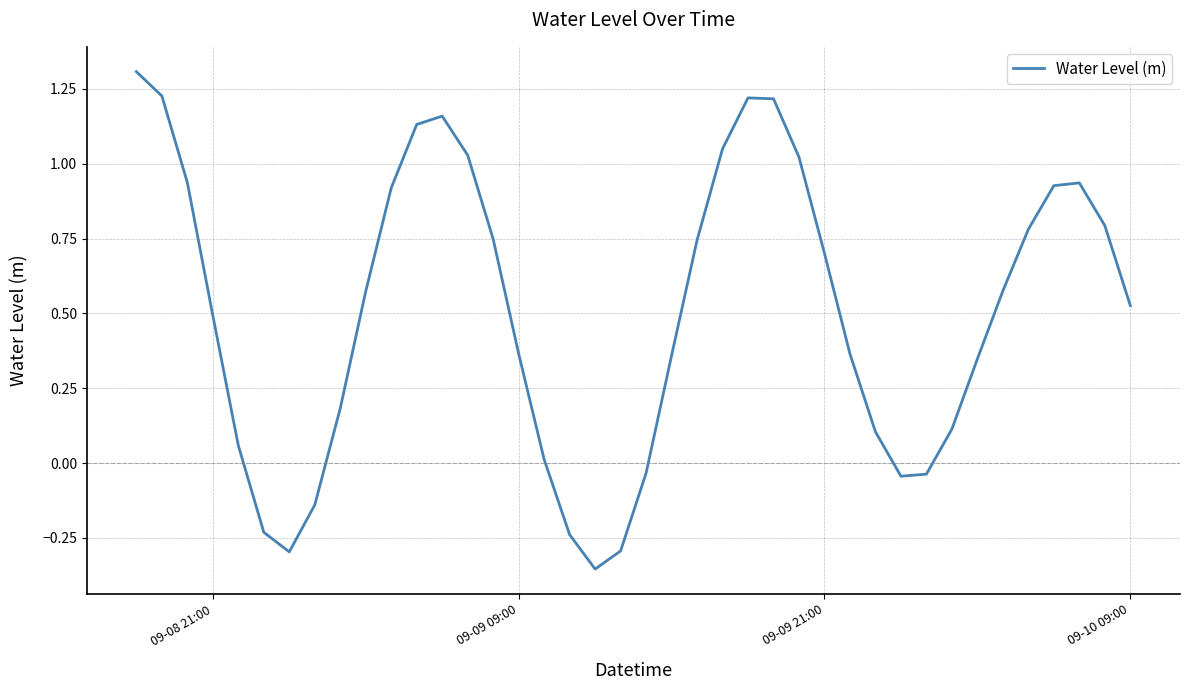

What is the maximum value shown in the chart?

1.3